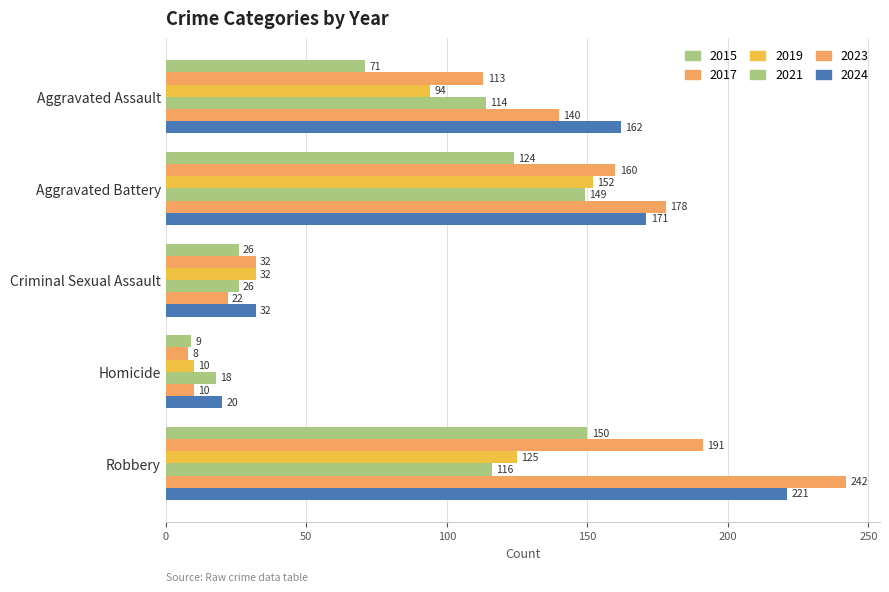

Count the number of categories in the chart.

5